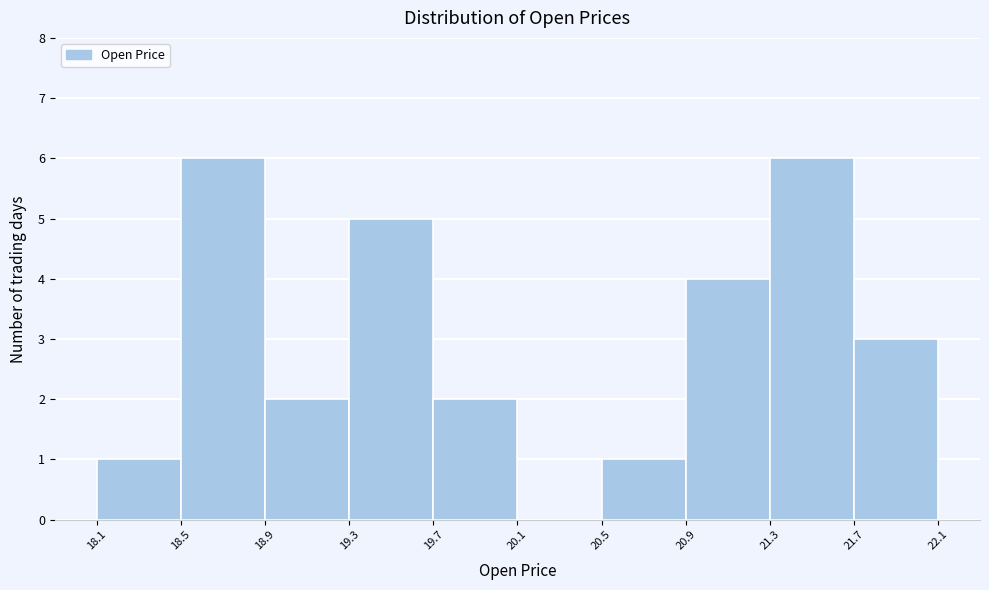

What is the height of the bar covering 20.9 to 21.3 on the x-axis? The values are not printed on the chart, so give them approximately, as read against the axis.

4